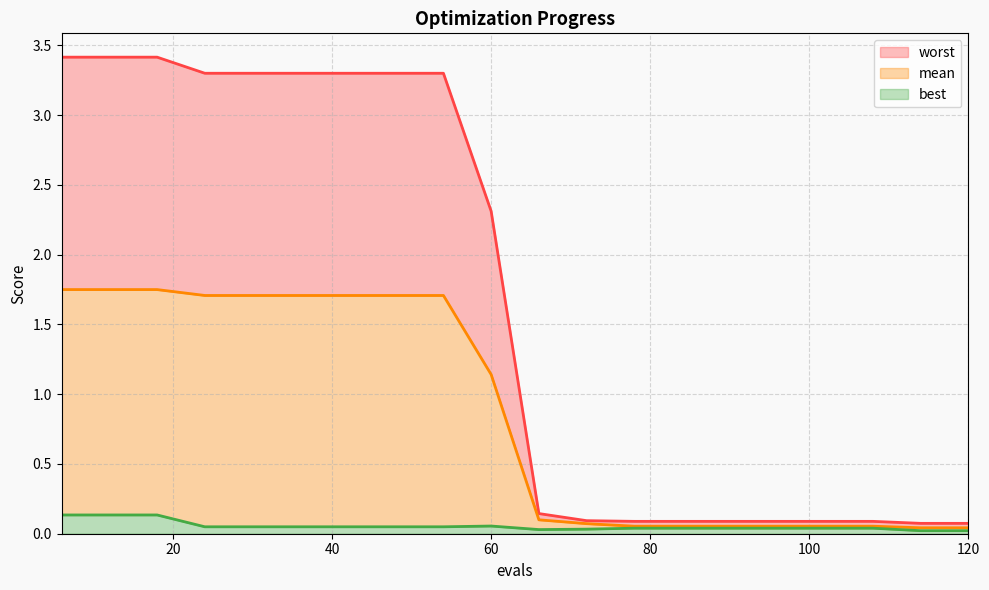

What is the sum of all worst values?

33.3